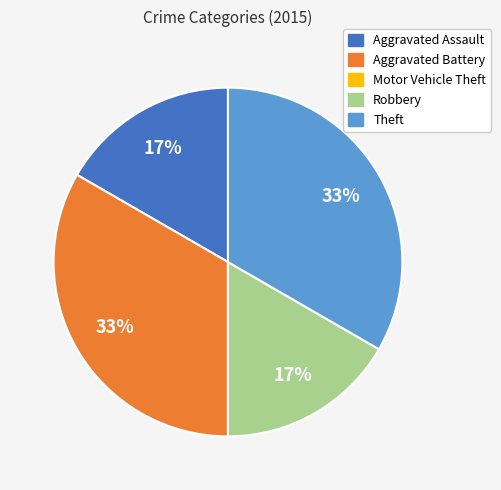

Is Aggravated Assault the majority of the pie?

No